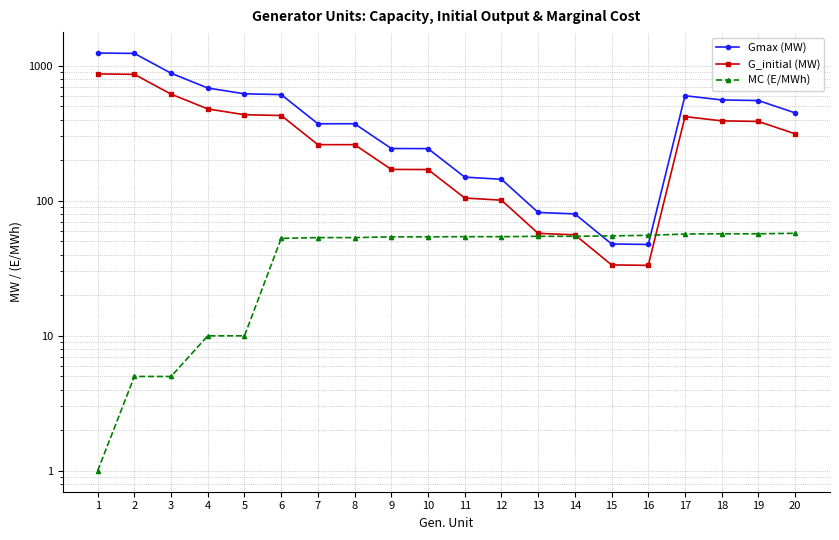

Which series ends up on top after the final intersection of MC (E/MWh) and Gmax (MW)?

Gmax (MW)